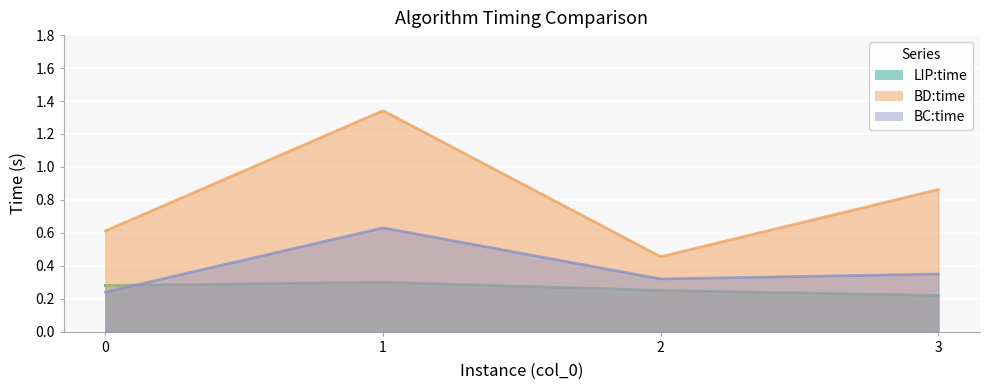

How many times do BC:time and LIP:time cross each other?

1